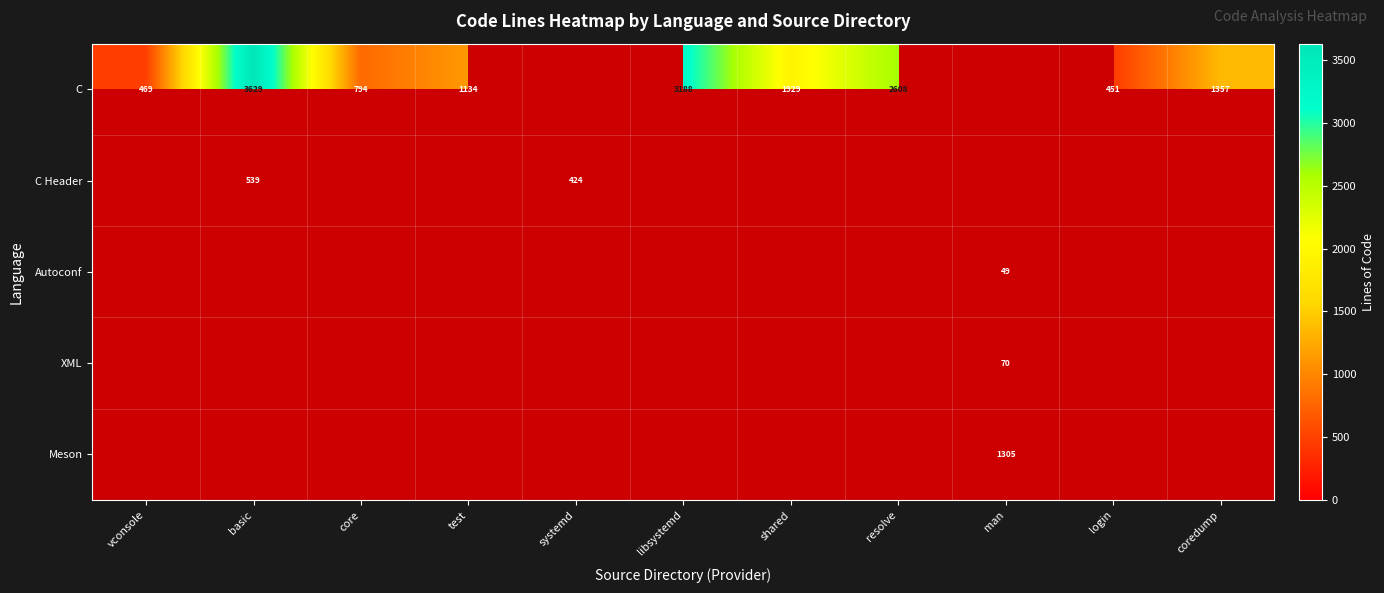

Count the number of data series in this chart.

5